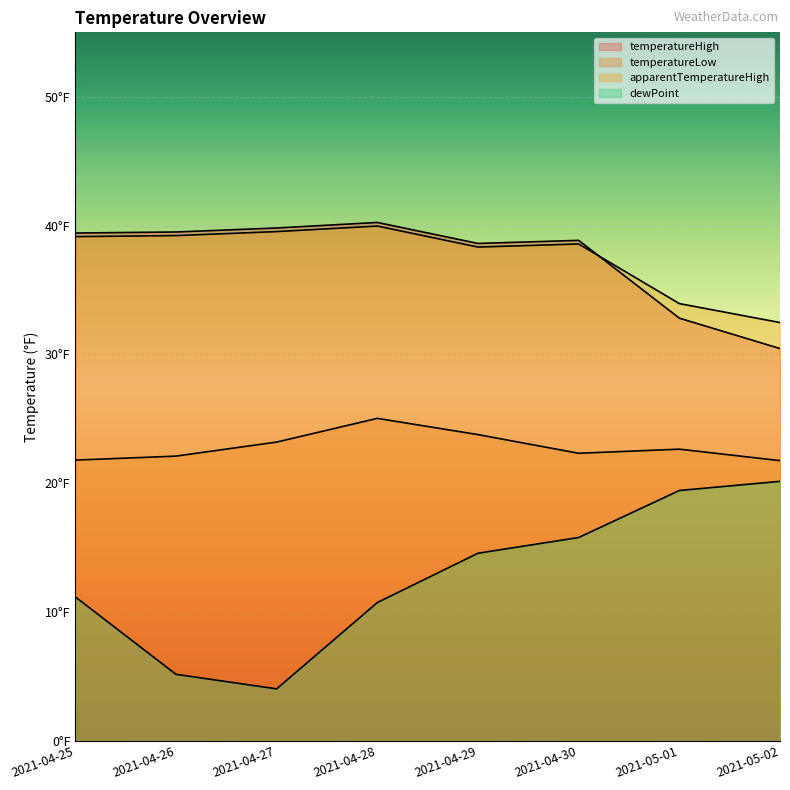

Where does the dewPoint series first go above 14?

2021-04-29